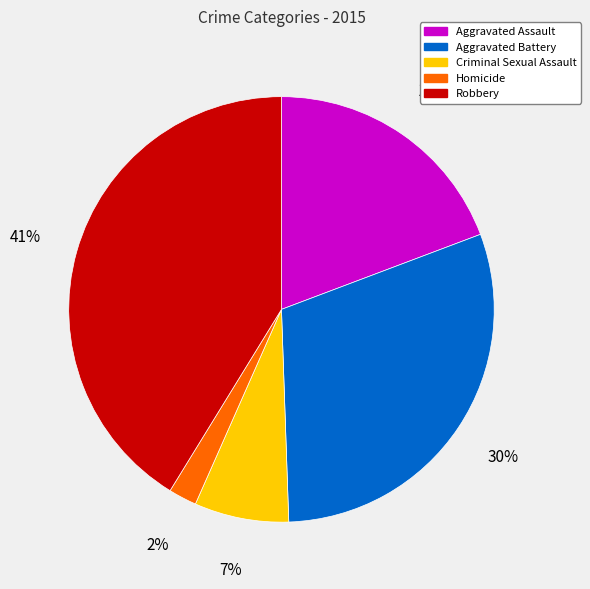

Do Criminal Sexual Assault and Aggravated Battery together represent more than half of the pie?

No